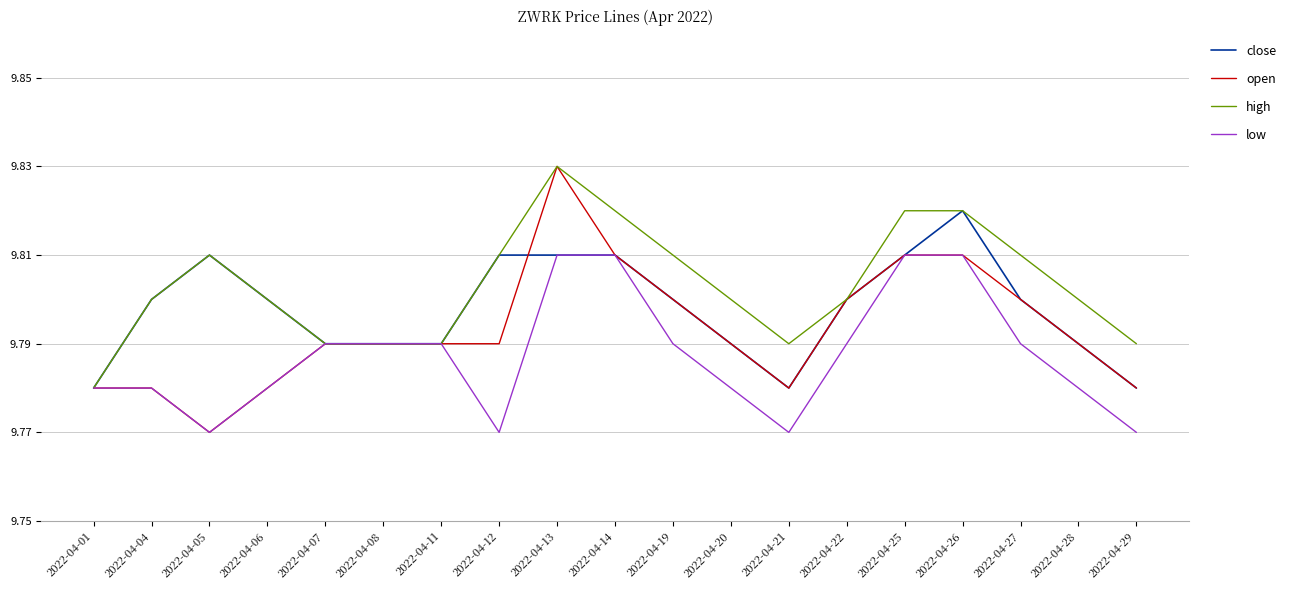

Which series changed the most between 2022-04-01 and 2022-04-19?

high